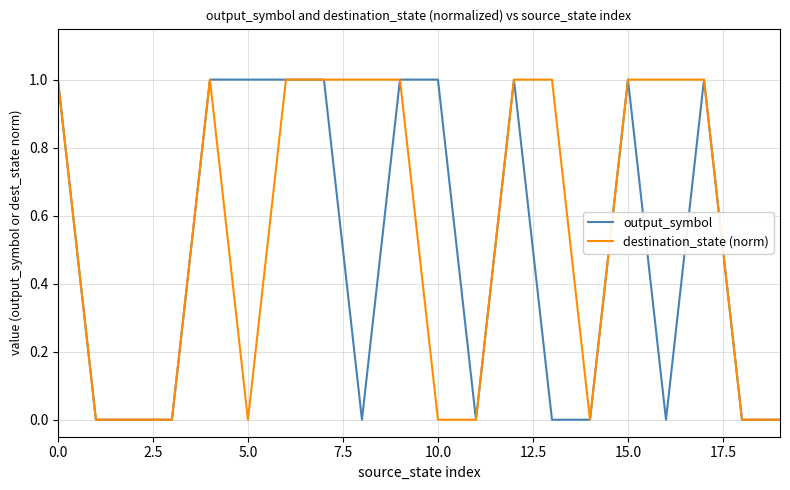

Rank the series by their average value, from highest to lowest.

destination_state (norm), output_symbol